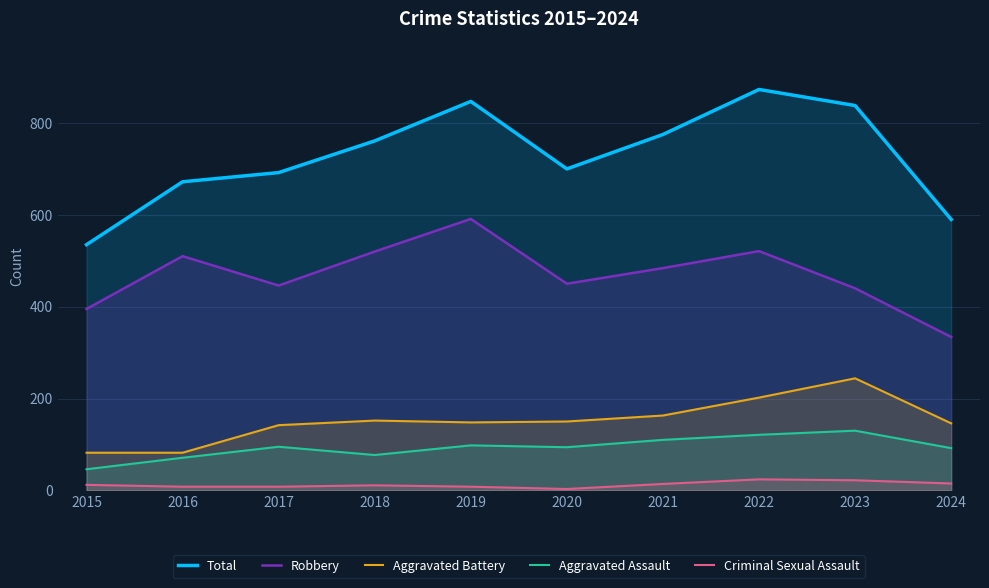

Rank the series by their maximum value, from lowest to highest.

Criminal Sexual Assault, Aggravated Assault, Aggravated Battery, Robbery, Total